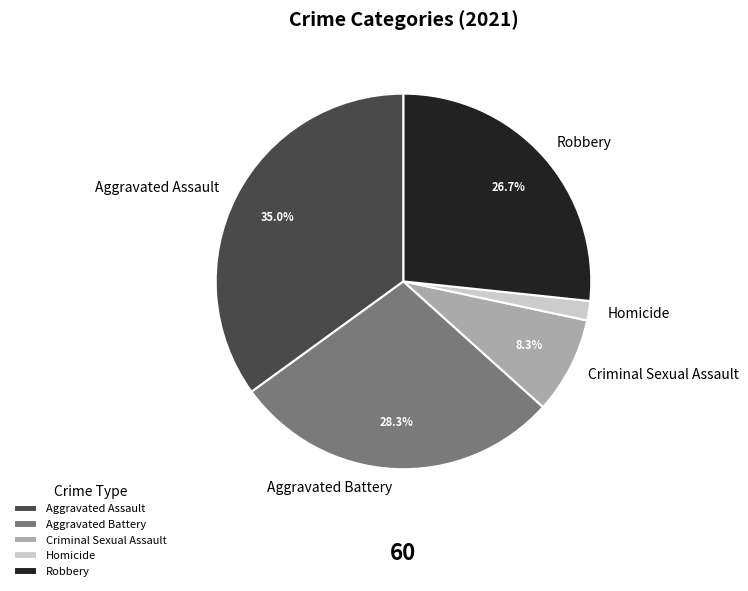

How many segments does this pie chart have?

5